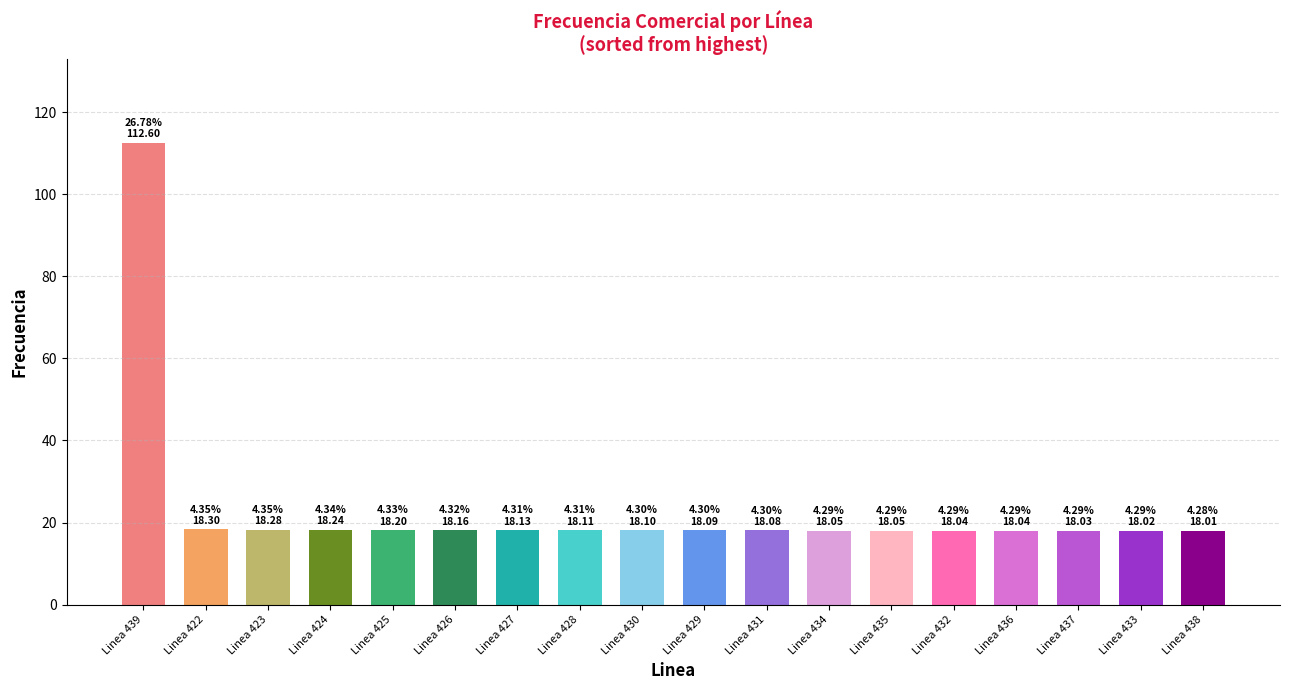

What value does the data have at Linea 424?

18.2